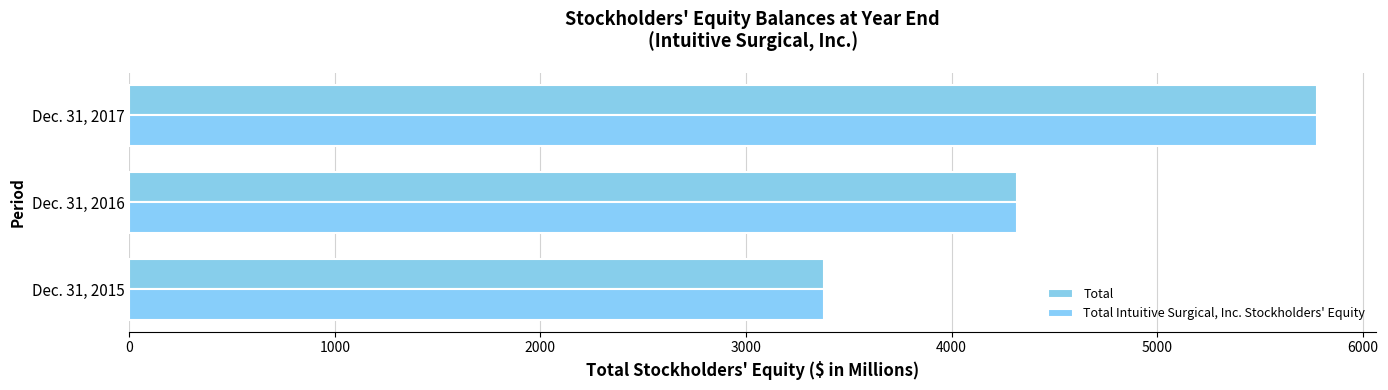

What is the maximum value shown in the chart?

5777.8